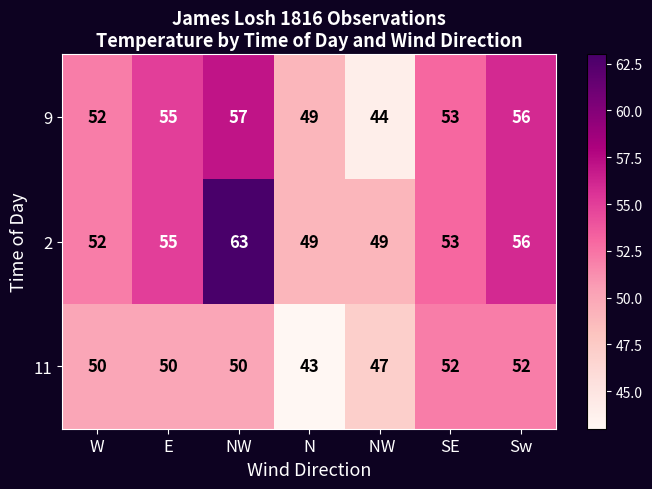

Is it true that 11 equals 26 at NW?

False